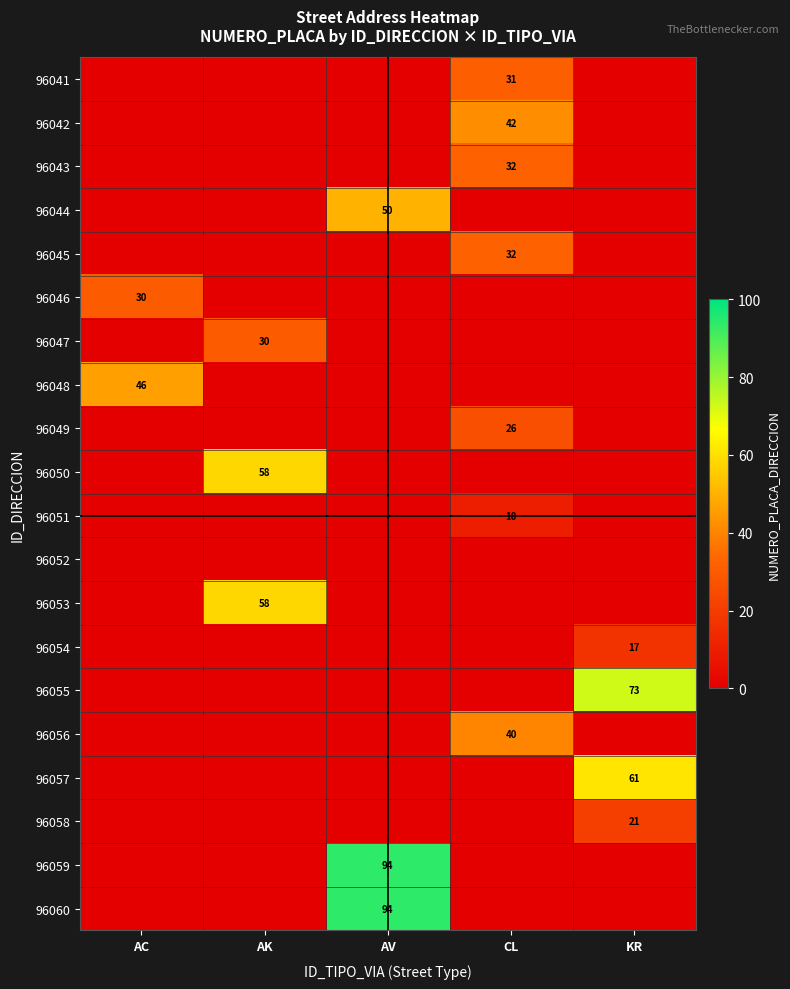

Is it true that 96051 equals -7 at AK?

False